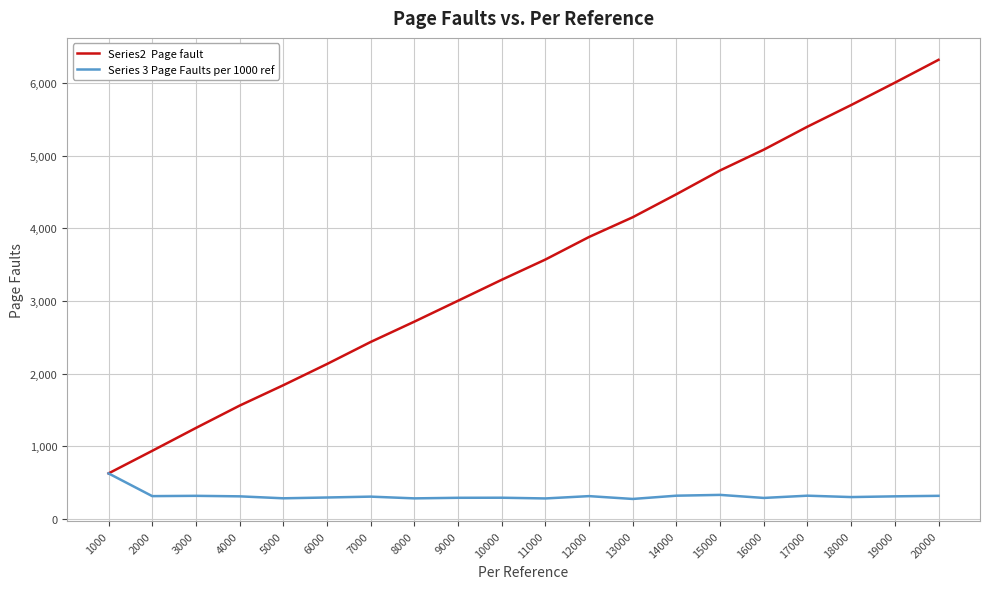

At which category is the sum across all series the highest?

20000